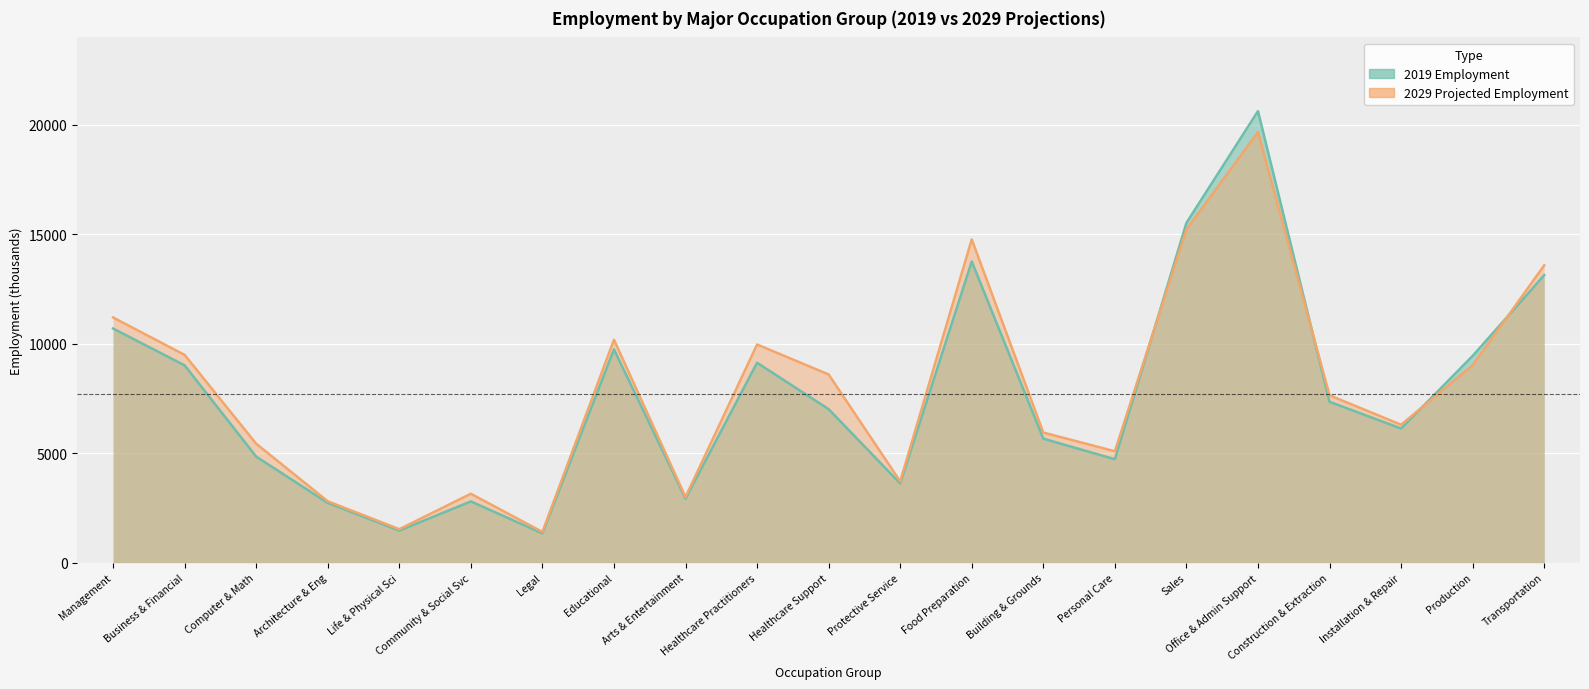

Which series changed the most between Office & Admin Support and Production?

emp_2019